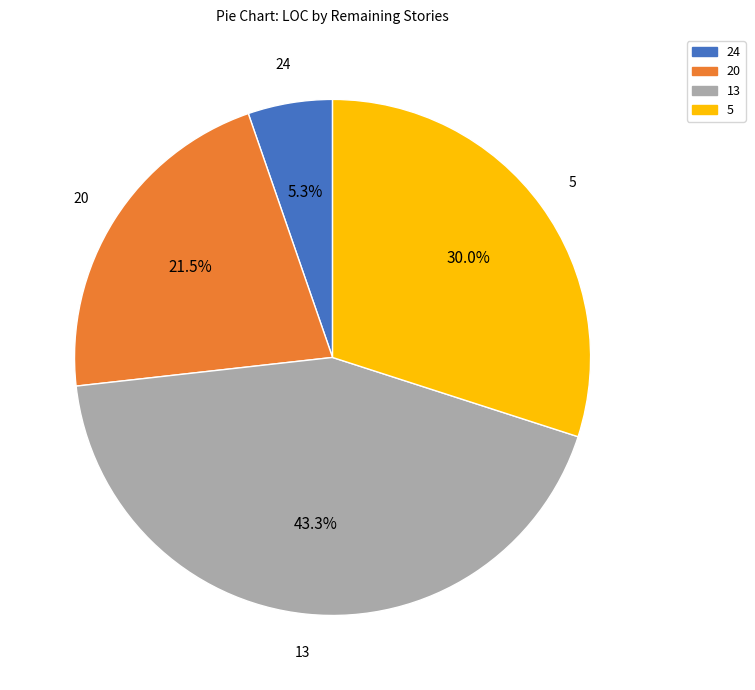

How many slices are in this pie chart?

4